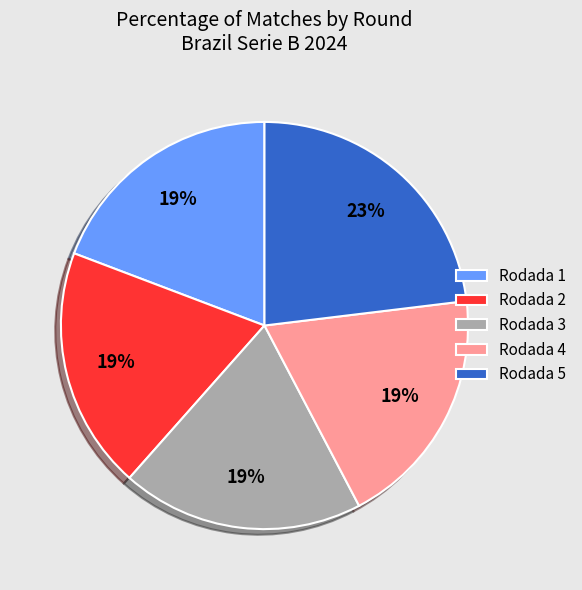

To the nearest percent, what portion does Rodada 5 represent?

23%